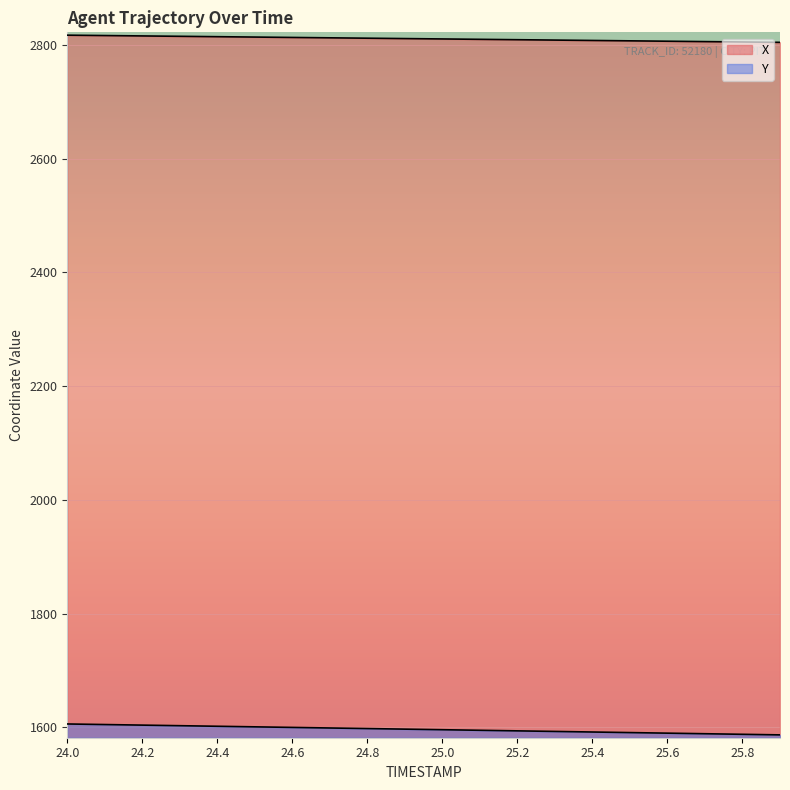

What is the difference between the second highest and second lowest values in the Y series?

17.2